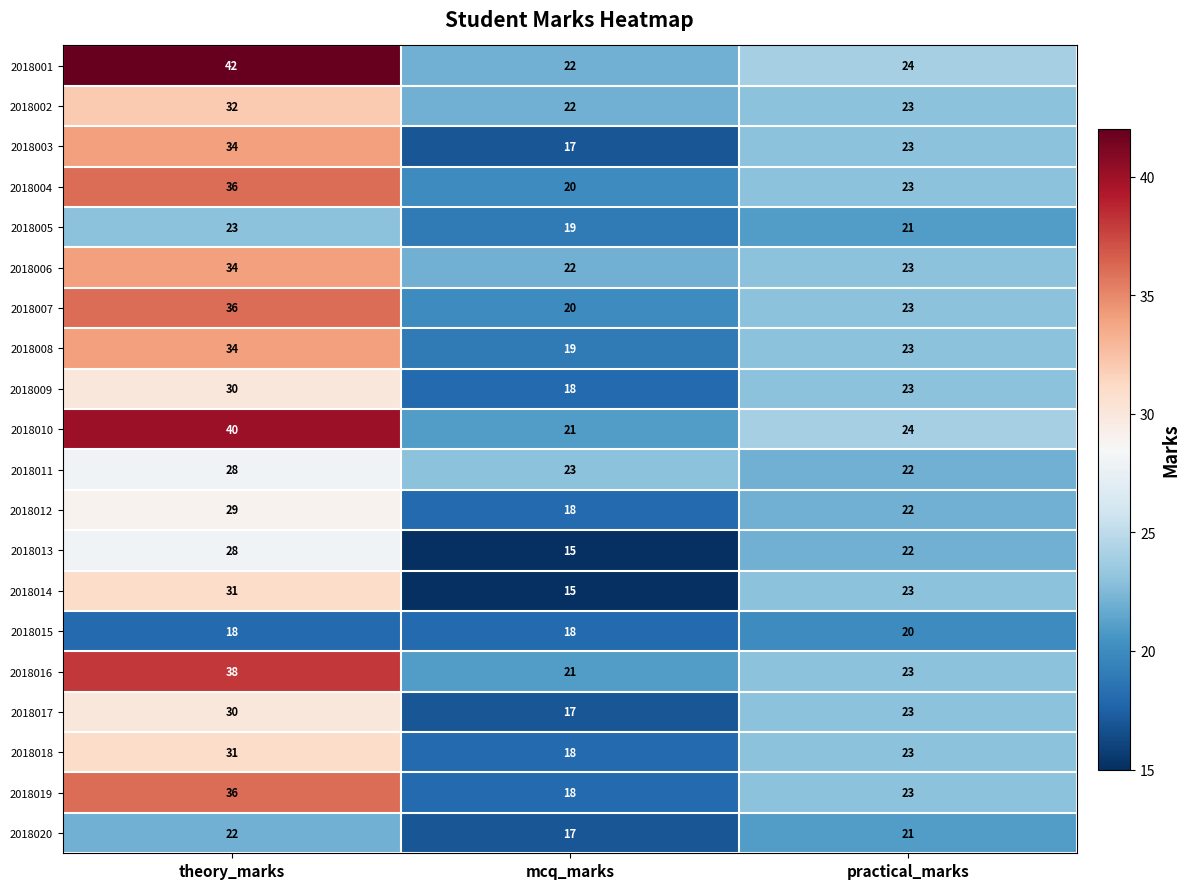

List the labels in order of 2018004 value, smallest first.

mcq_marks, practical_marks, theory_marks